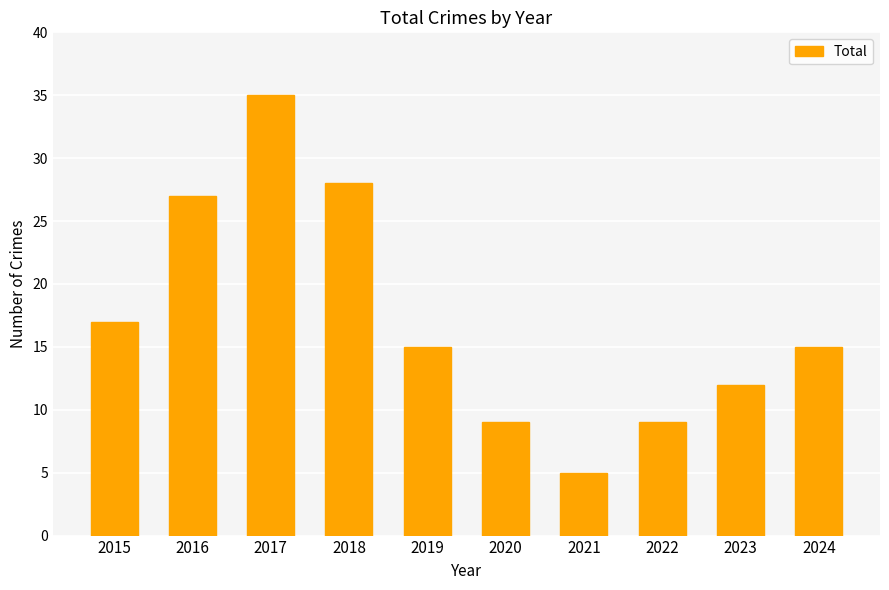

Reading right to left, what are all the values shown in this chart?

15	12	9	5	9	15	28	35	27	17